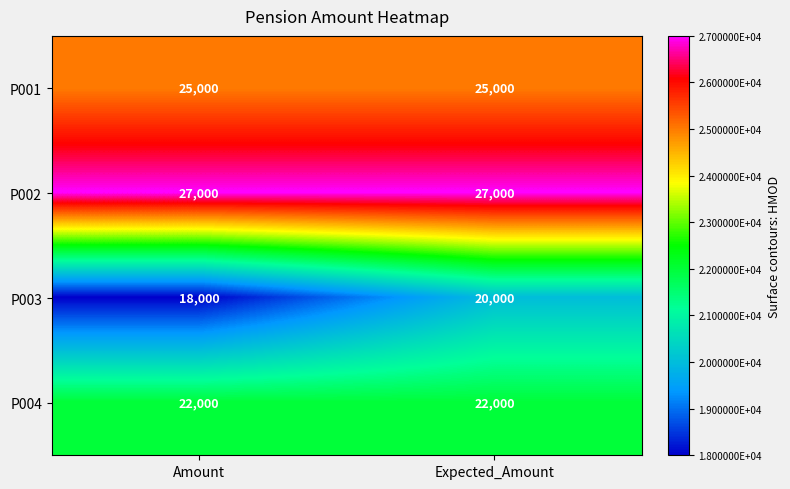

At Amount, list the series in order from smallest to largest.

P003, P004, P001, P002